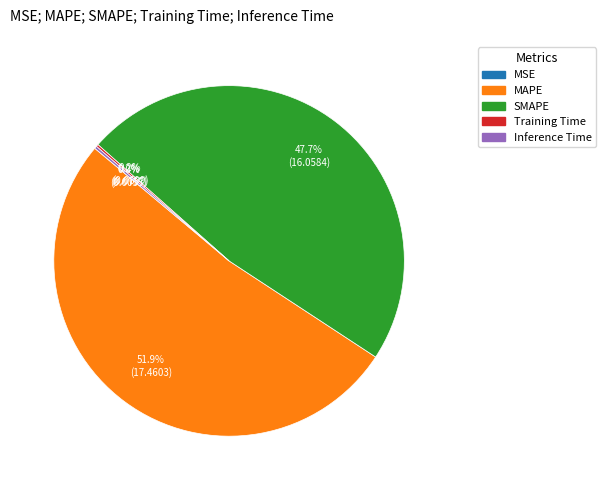

Which category has the biggest portion of the pie?

MAPE